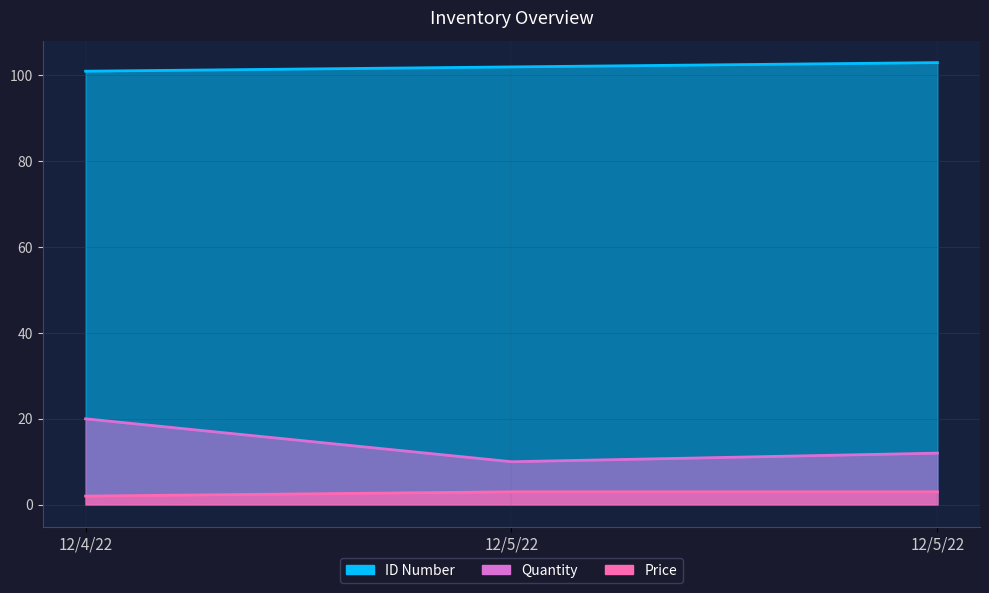

Reading right to left, what are all the values shown in this chart?

ID Number: 103.0	102.0	101.0
Quantity: 12.0	10.0	20.0
Price: 3.0	3.0	2.0